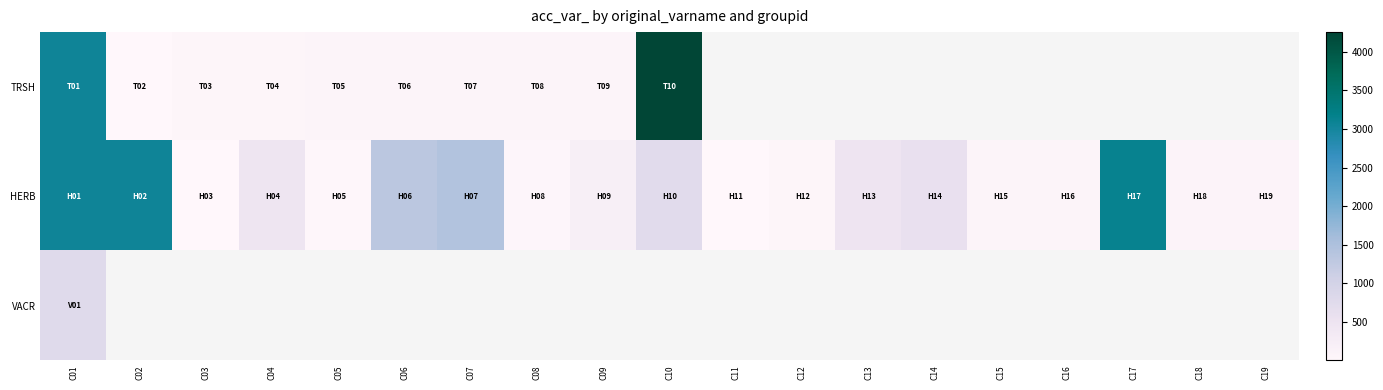

Which series has the largest range (max minus min)?

TRSH